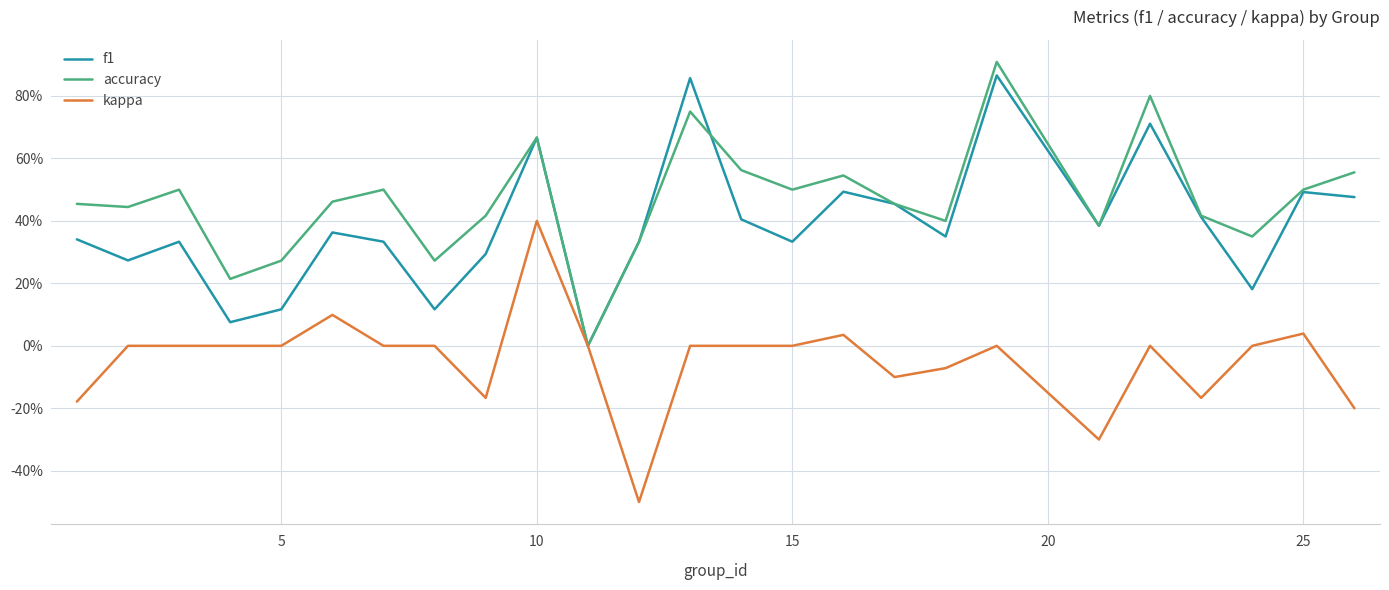

Does the chart have visible grid lines?

Yes